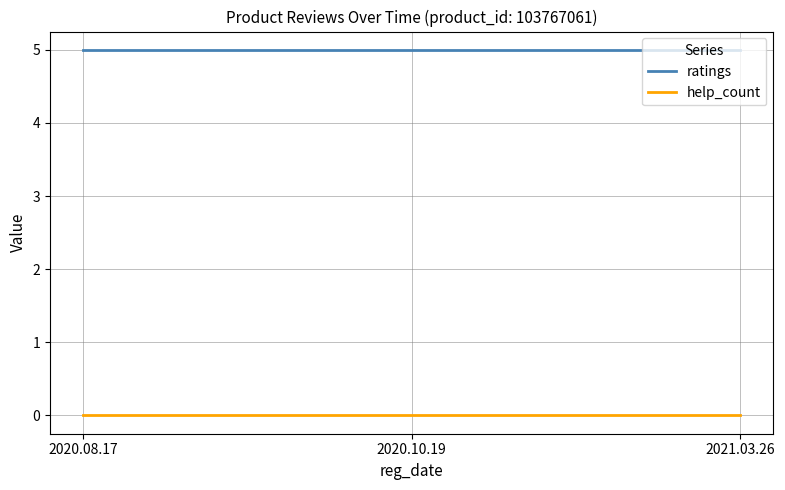

Rank the series at 2021.03.26 from lowest to highest value.

help_count, ratings